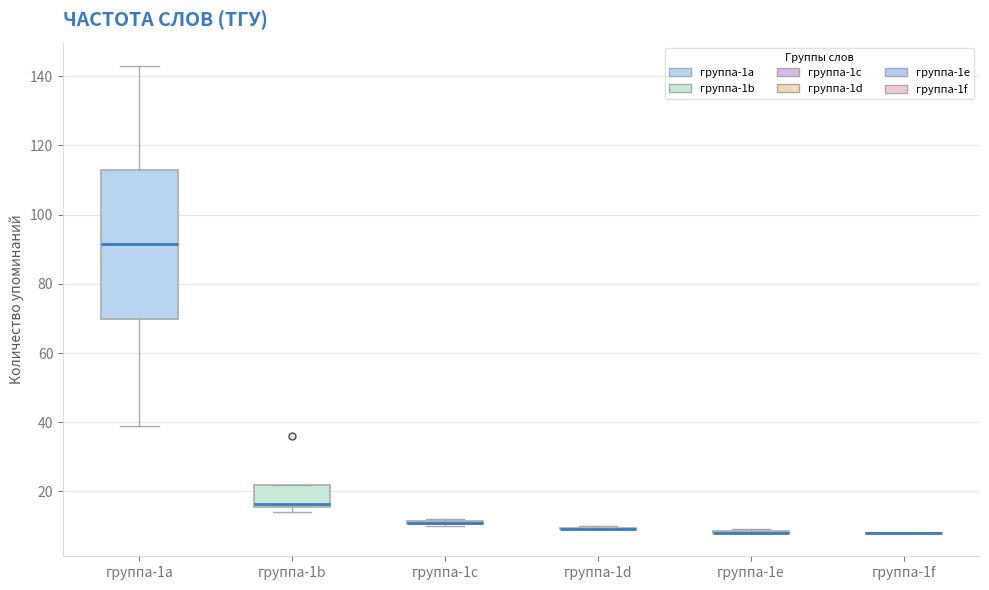

Where is the upper edge of the box for группа-1c on the y-axis? The values are not printed on the chart, so give them approximately, as read against the axis.

12